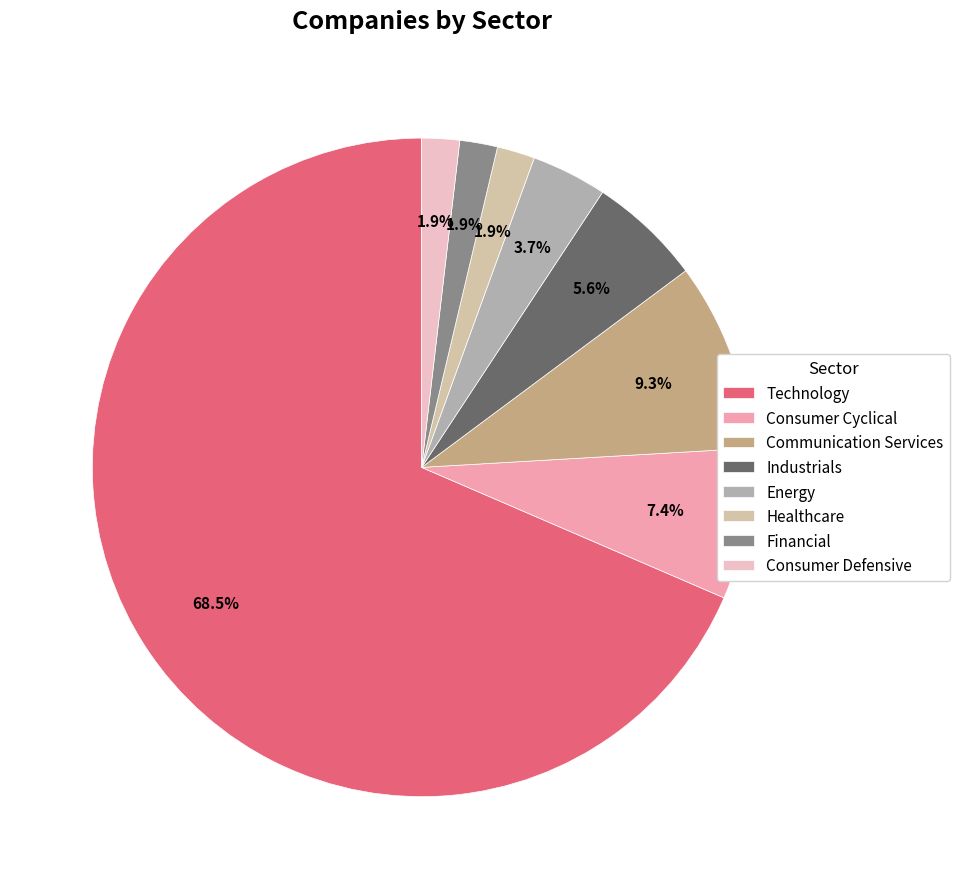

Between Energy and Communication Services, which is larger?

Communication Services